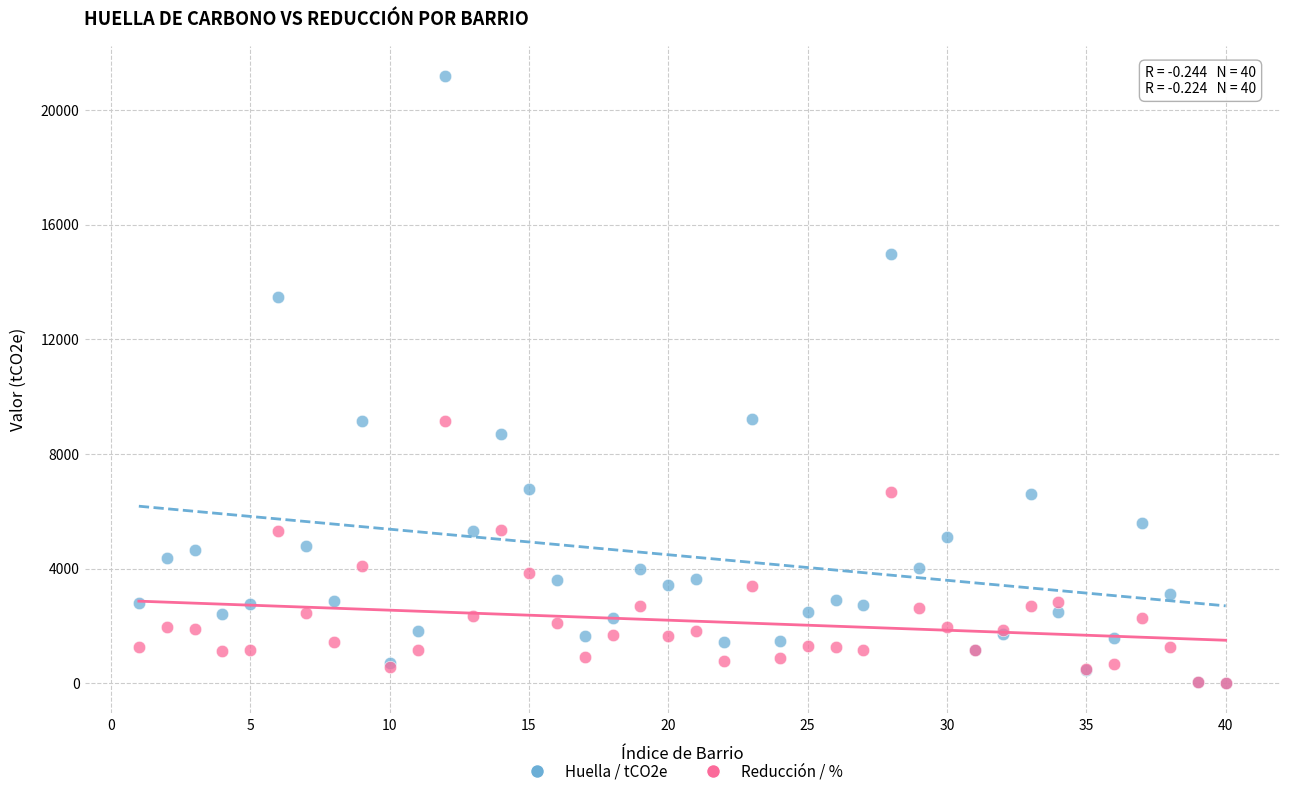

Which series has the widest spread of Y values?

Huella / tCO2e